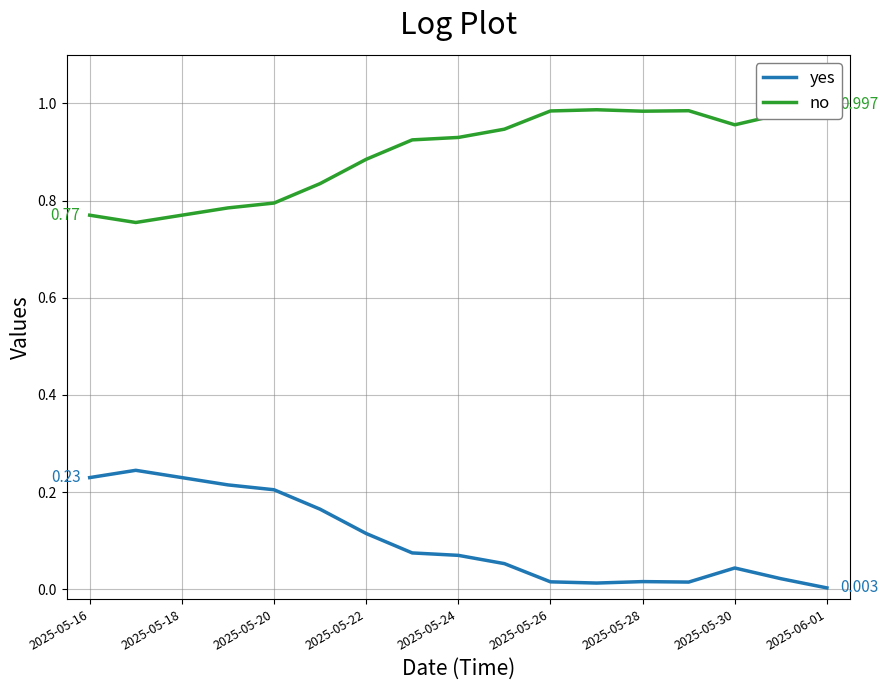

Which series has the largest total across all categories?

no